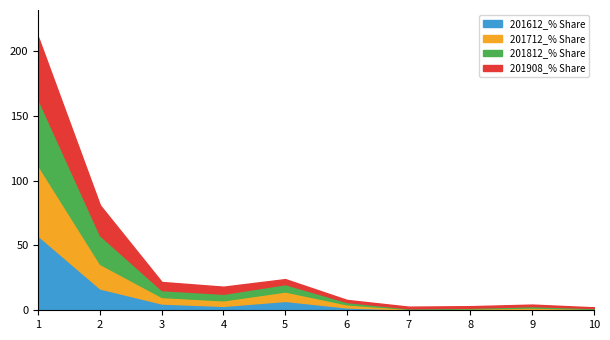

What is the minimum value for 201812_% Share?

0.4